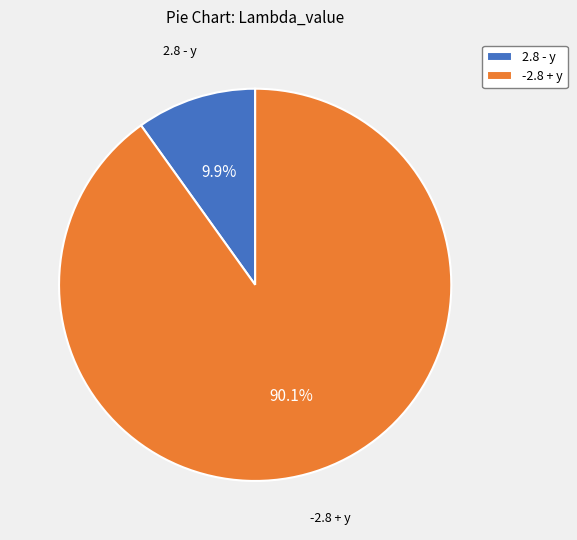

Which has a higher value, -2.8 + y or 2.8 - y?

-2.8 + y